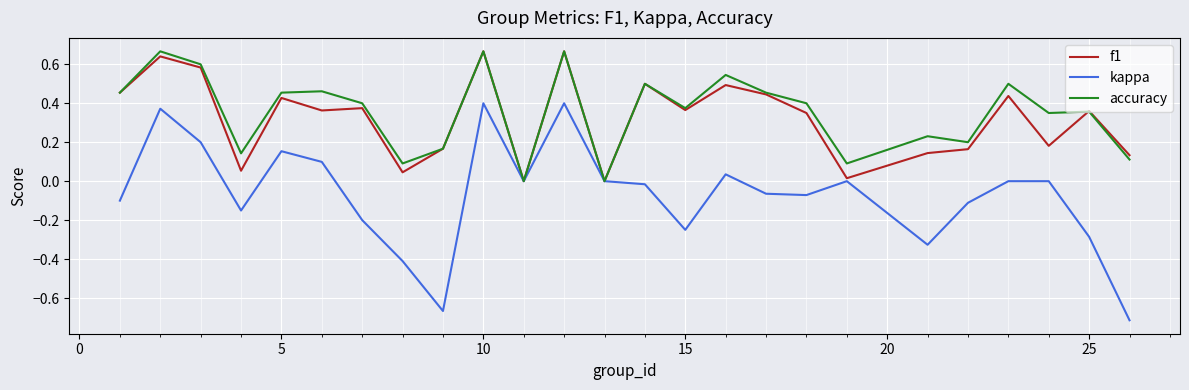

Which series has the widest spread of values?

kappa